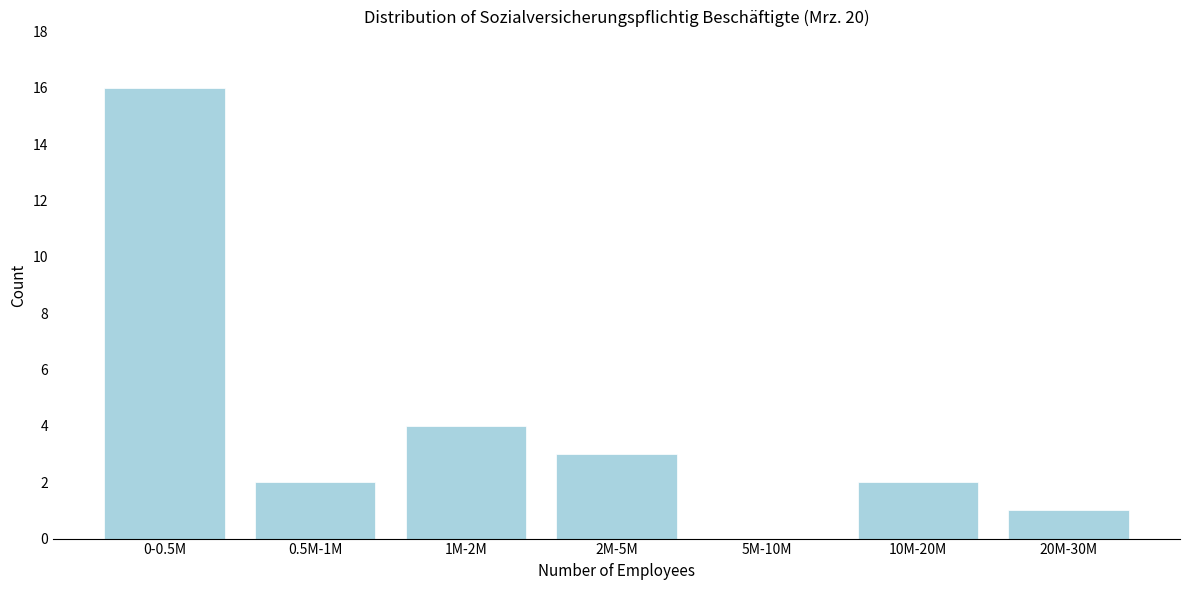

Reading right to left, transcribe all the data shown in this chart.

20M-30M=1	10M-20M=2	5M-10M=0	2M-5M=3	1M-2M=4	0.5M-1M=2	0-0.5M=16